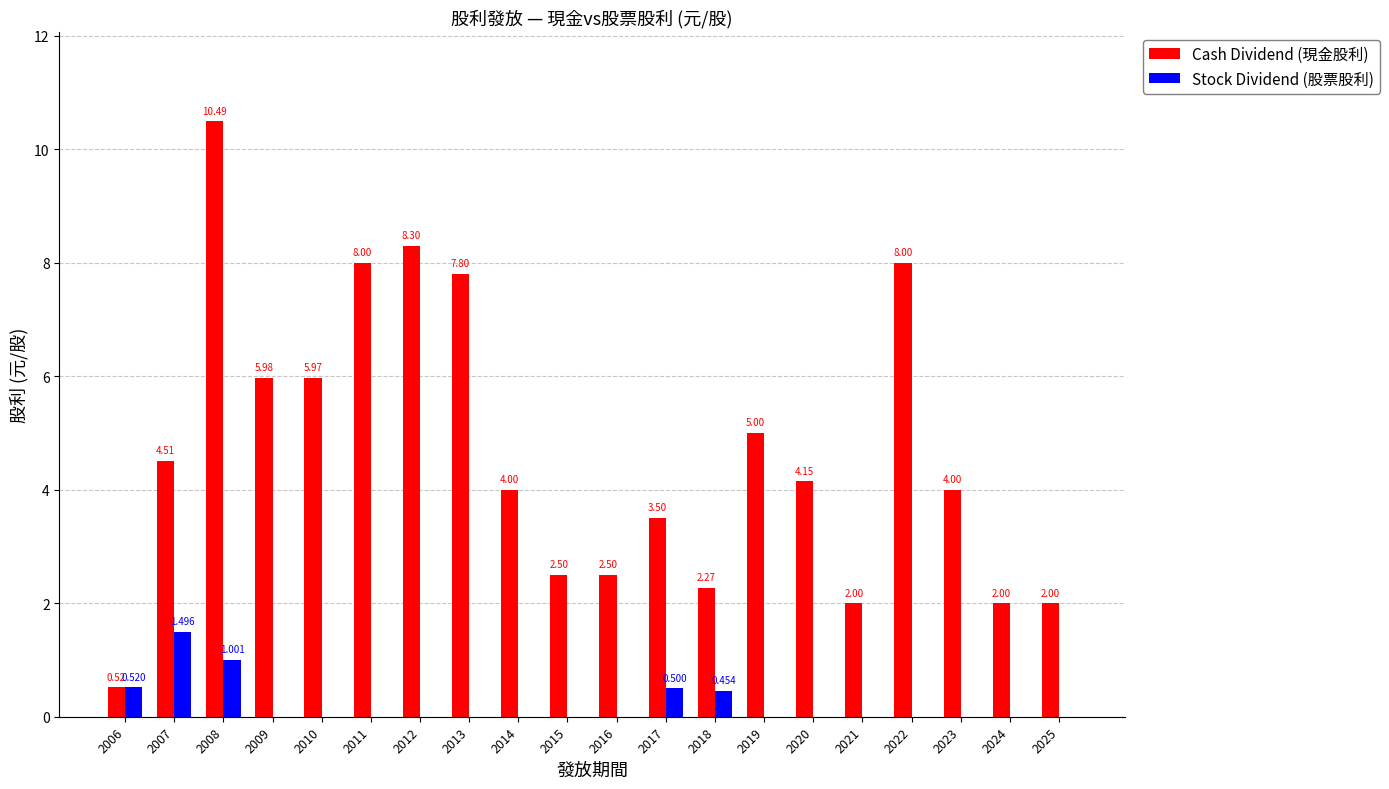

Is the value of Stock Dividend (股票股利) at 2017 greater than the value of Cash Dividend (現金股利) at 2013?

No